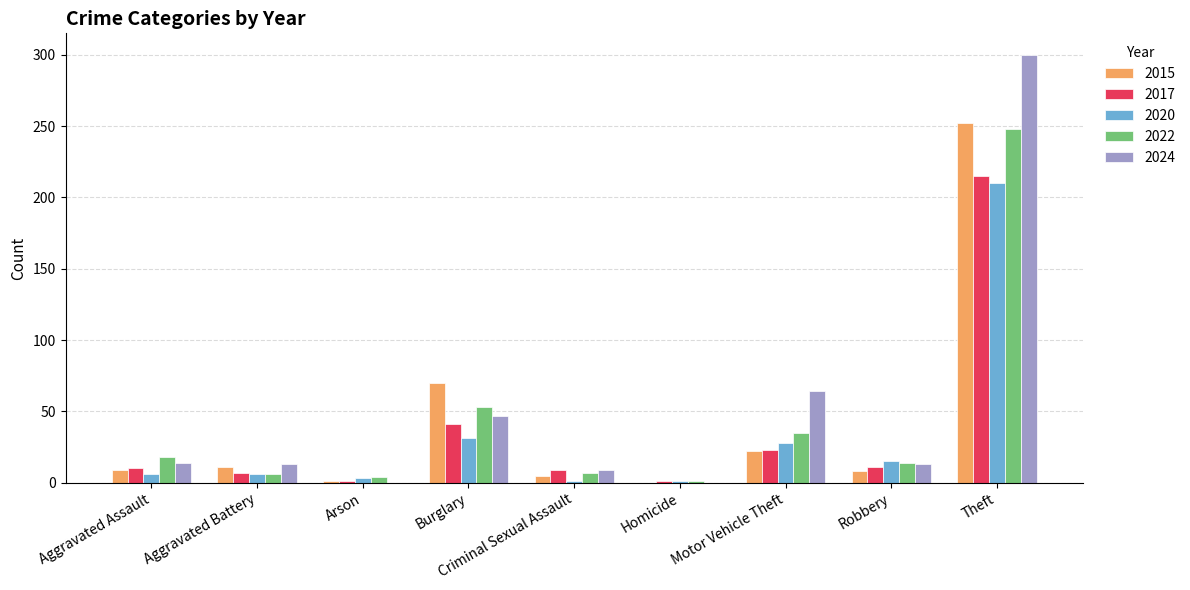

What is the maximum value for 2017?

215